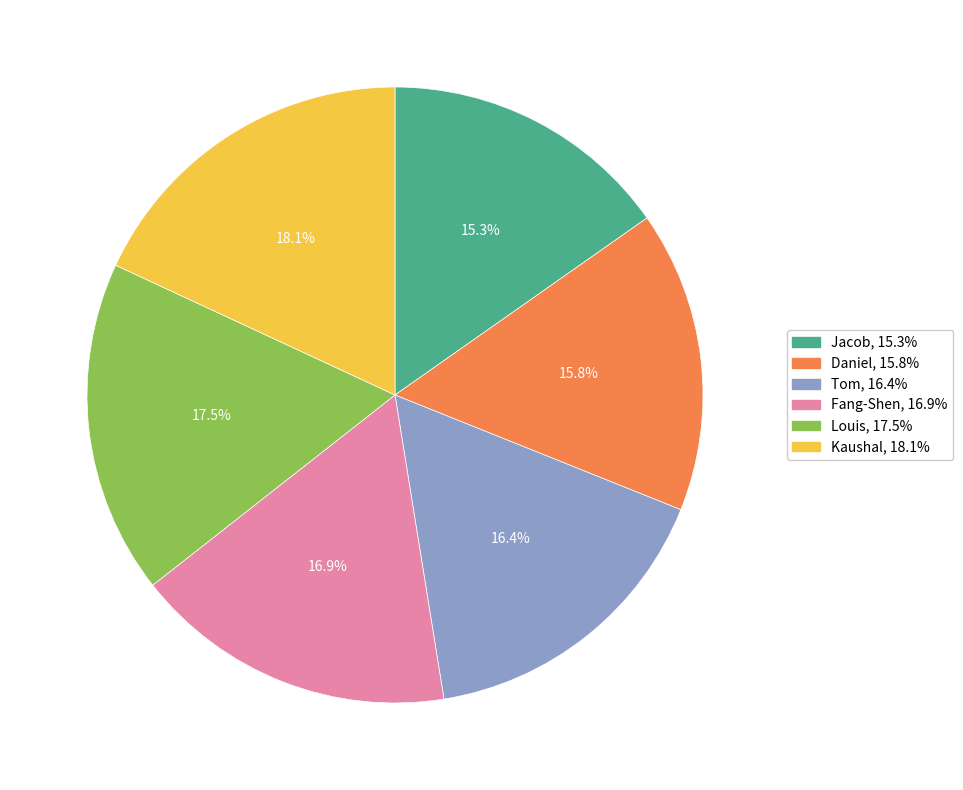

To the nearest percent, what is the combined percentage of Tom and Fang-Shen?

33%